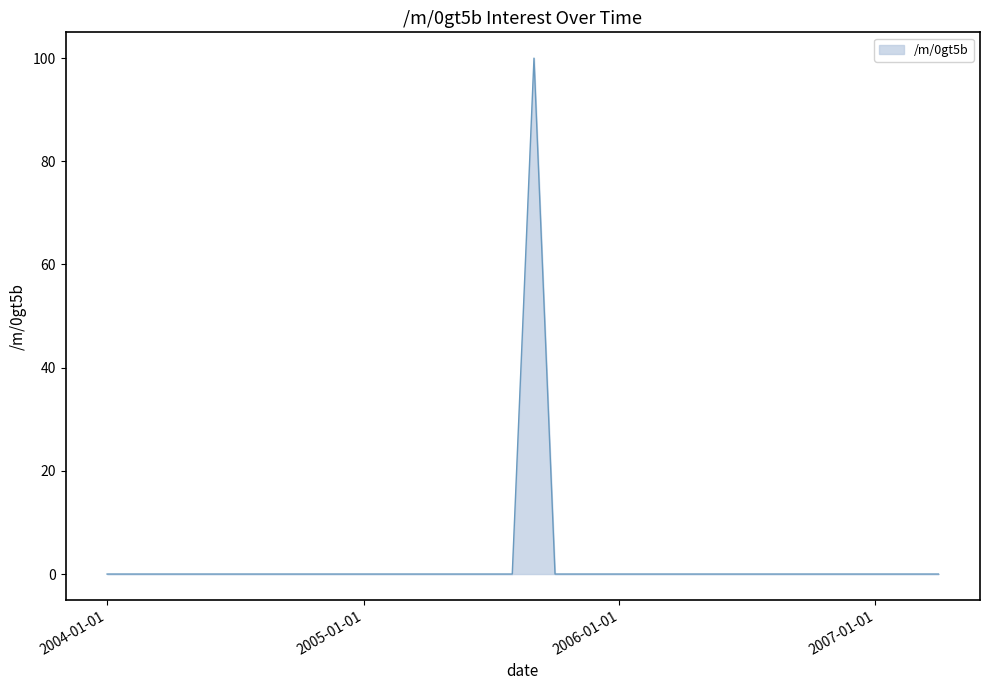

What is the greatest value displayed?

100